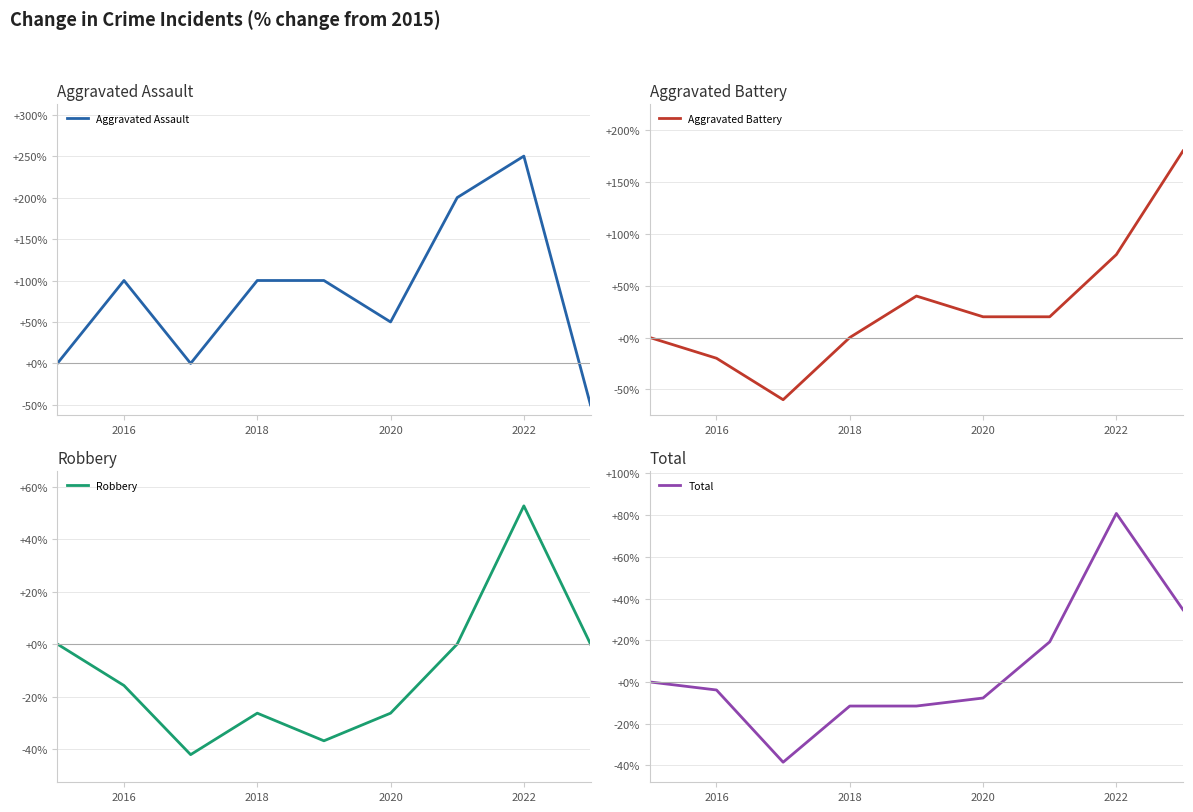

True or false: Aggravated Assault has a value of 13 at 2020.

False